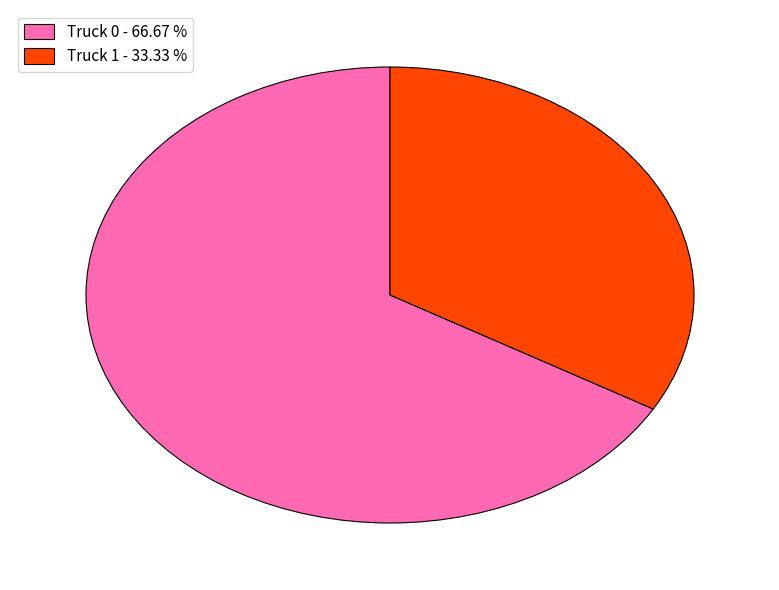

The Truck 0 slice represents 67% of the pie. True or false?

True